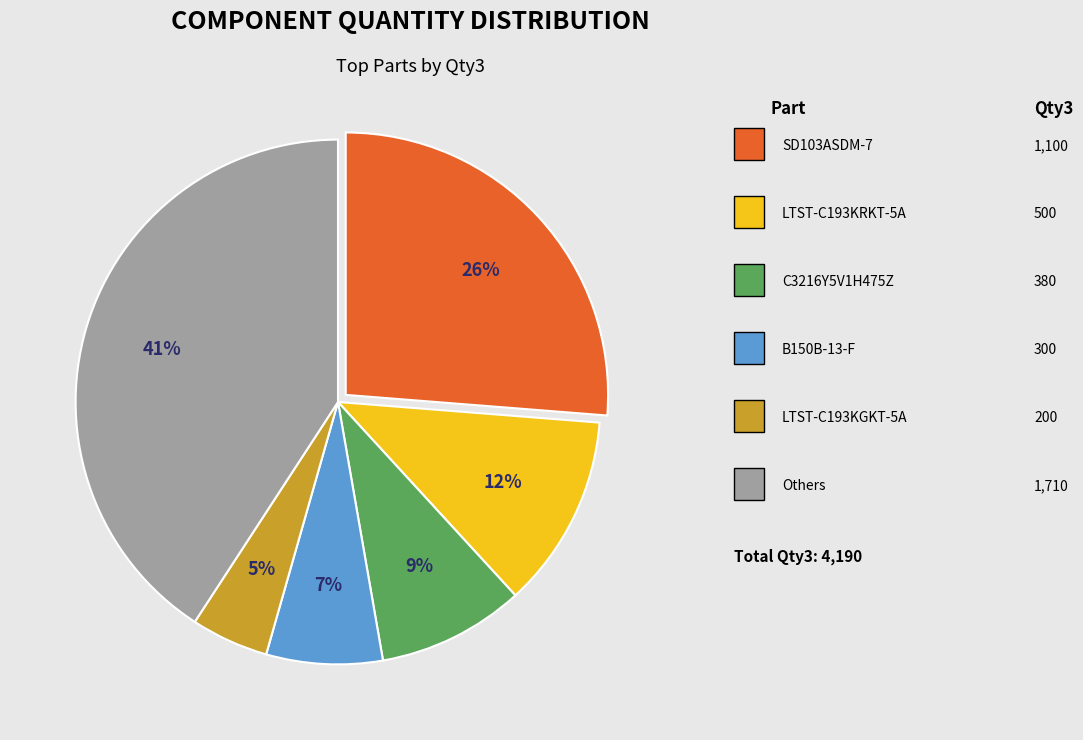

To the nearest percent, what is the difference between the largest and smallest slice percentages?

36%